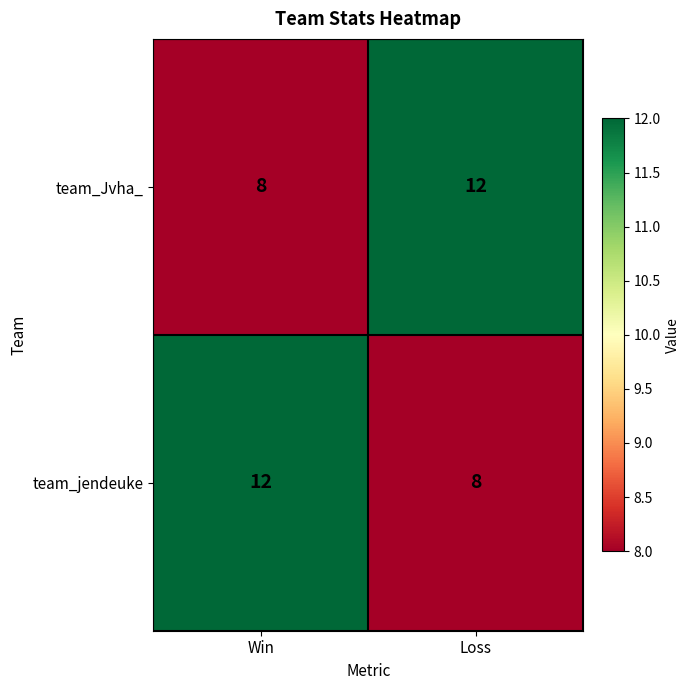

Reading left to right, what are all the values shown in this chart?

team_Jvha_: 8	12
team_jendeuke: 12	8